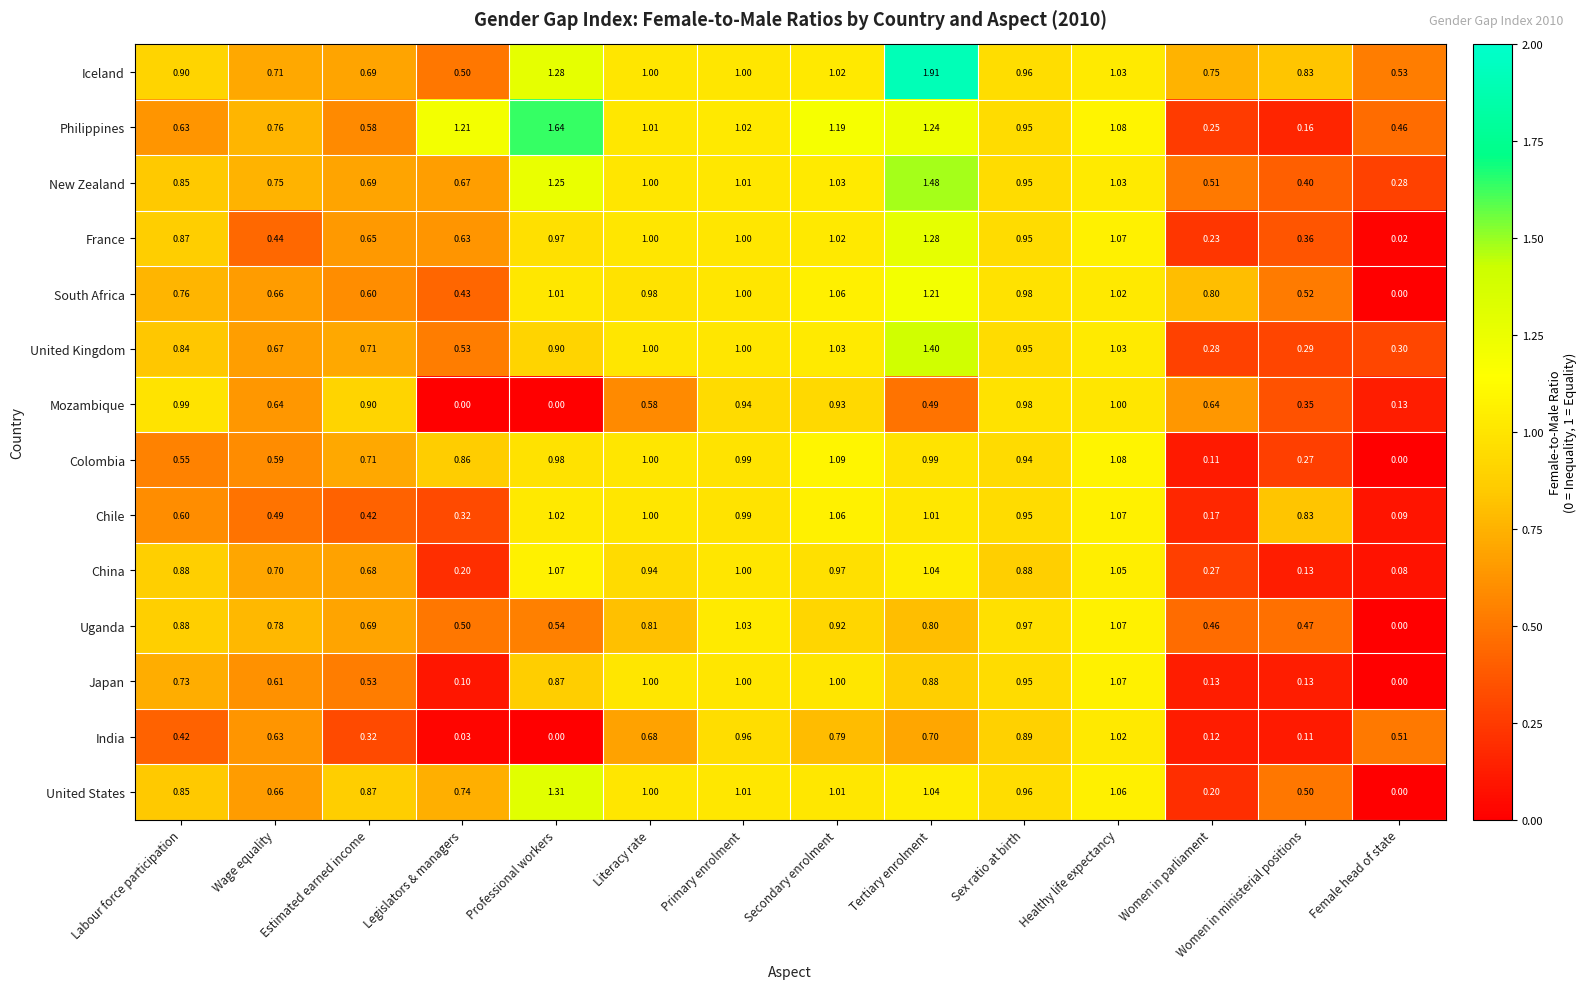

Between Labour force participation and Wage equality, which series saw the biggest shift?

France